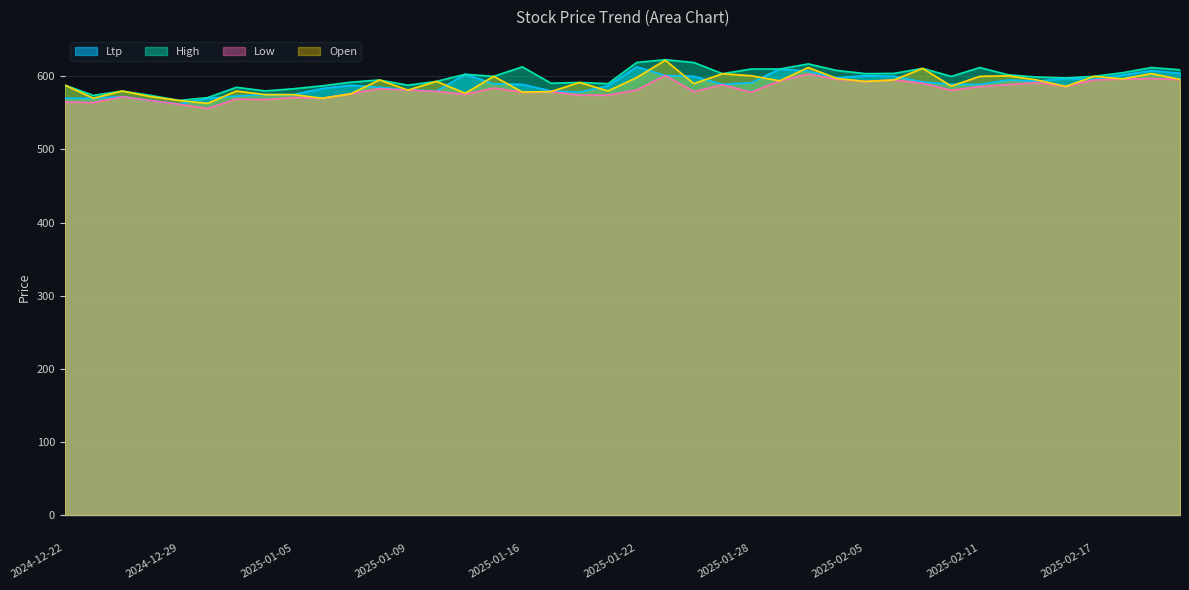

Is it true that High equals 579.9 at 2024-12-24?

True